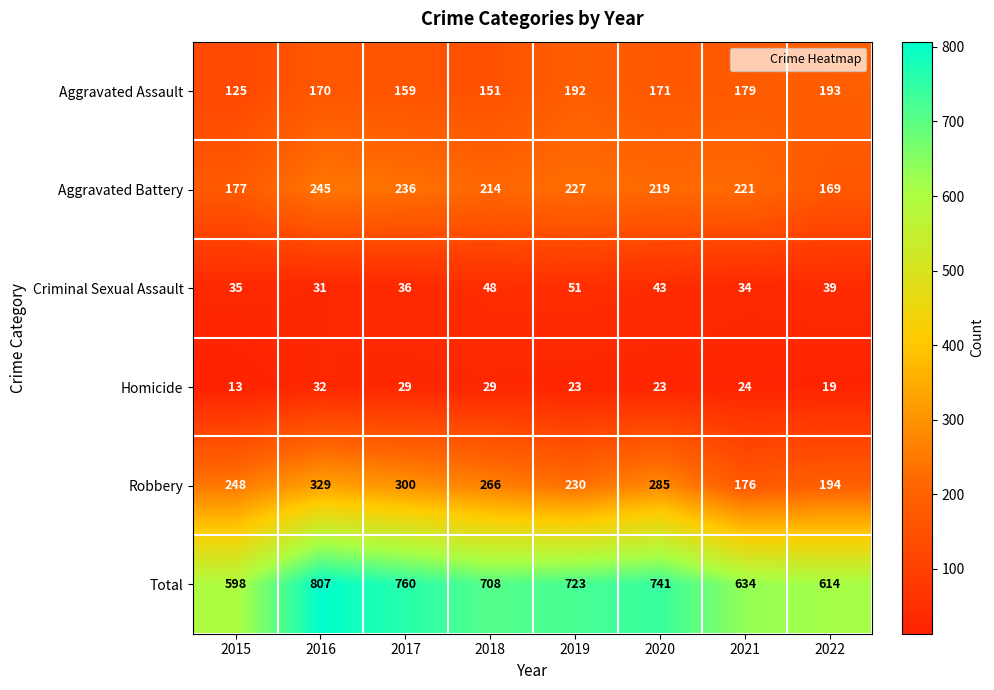

Which category has the lowest value across all series?

2015